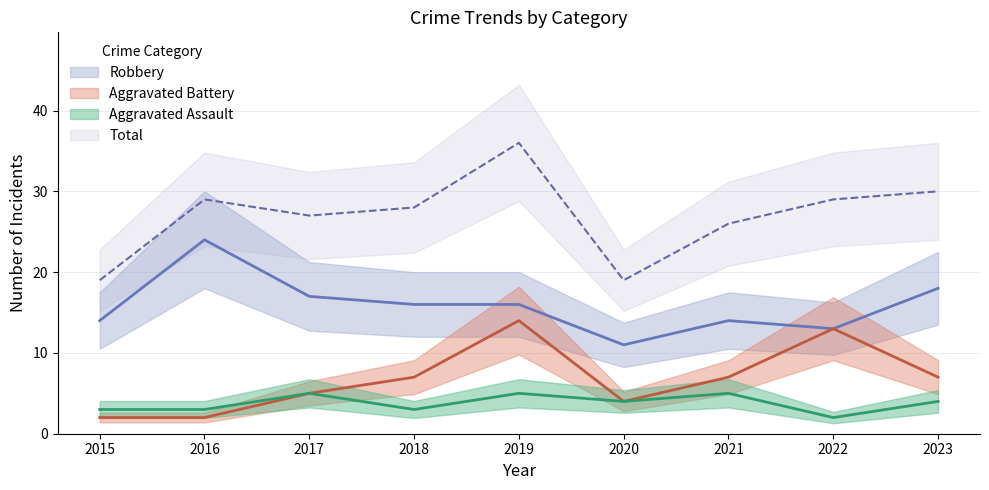

The value of Aggravated Assault at 2015 is 5. True or false?

False